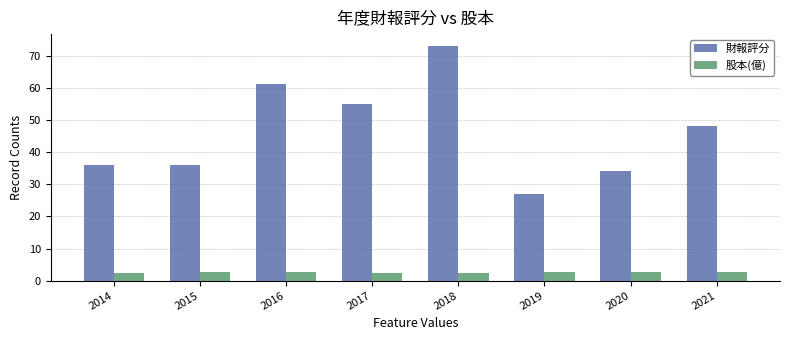

Does the chart contain any negative values?

No